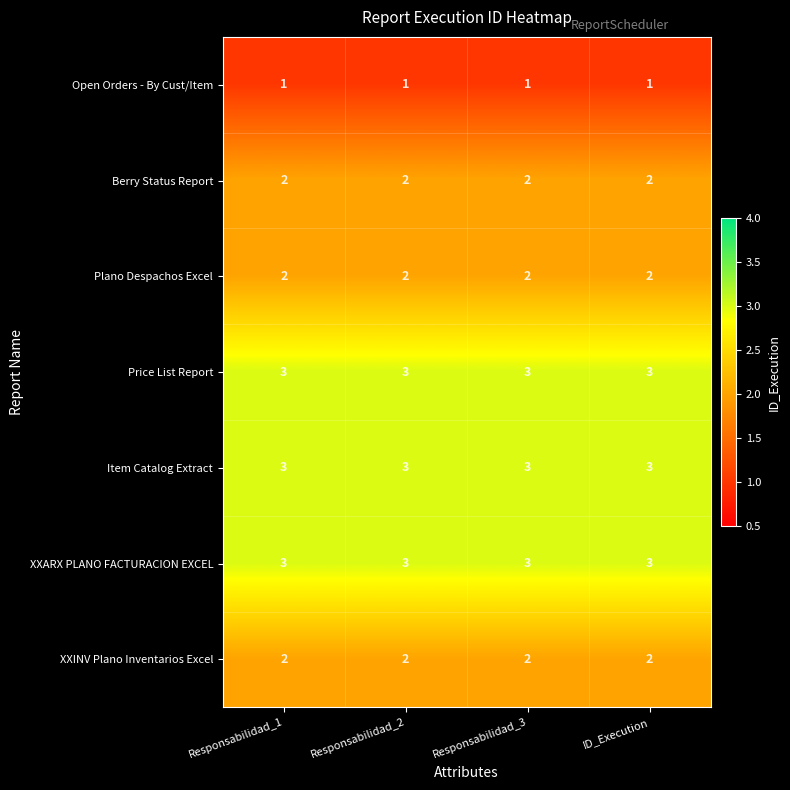

At how many categories does at least one series exceed 1?

4